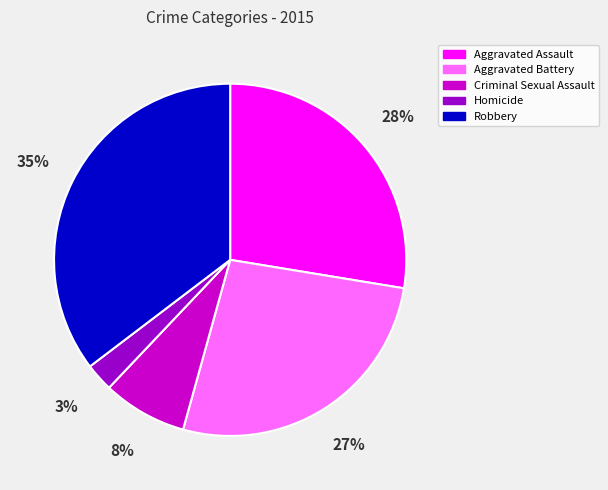

Rank the categories by value from highest to lowest.

Robbery, Aggravated Assault, Aggravated Battery, Criminal Sexual Assault, Homicide